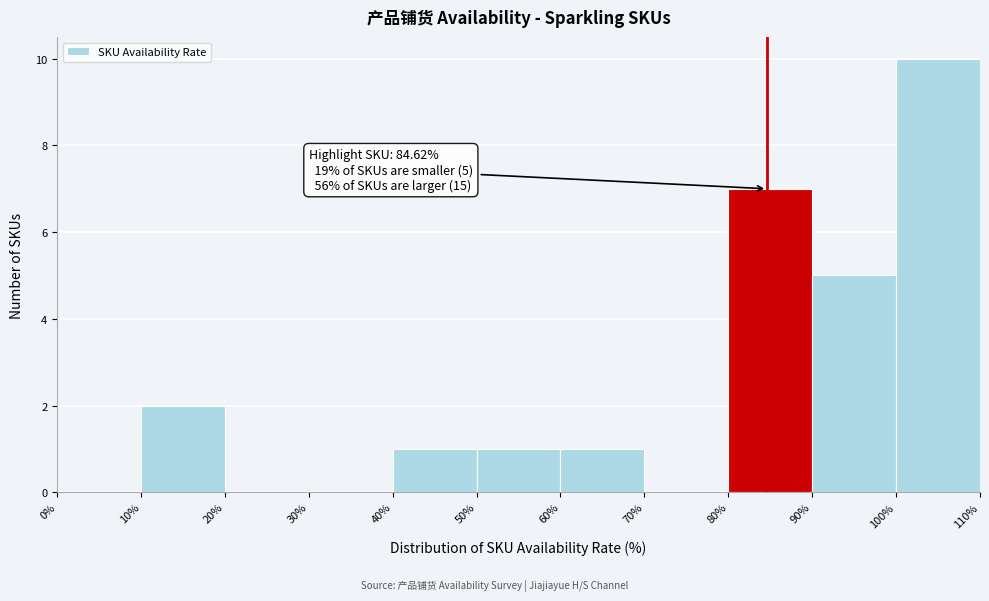

Over which range of the x-axis is the bar tallest?

100% to 110%